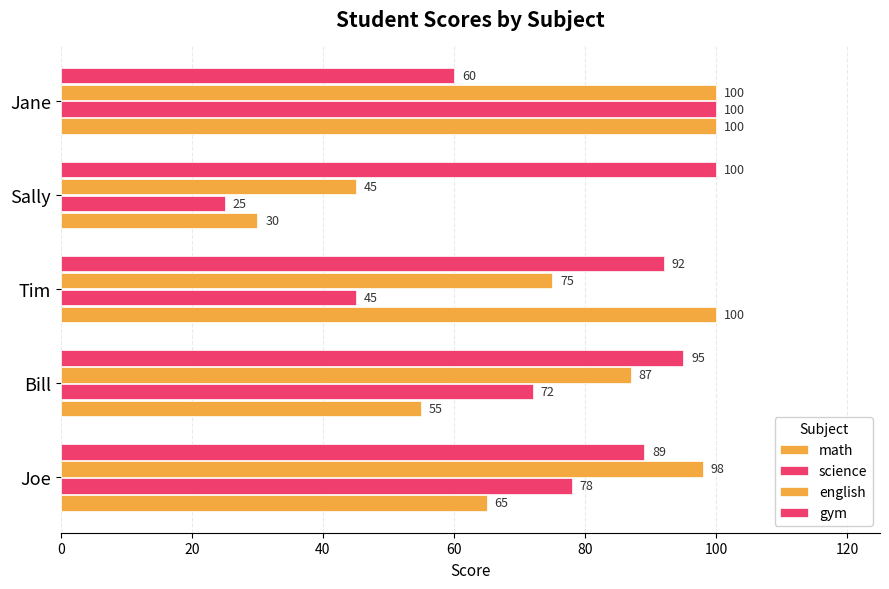

Reading left to right, transcribe all the data shown in this chart.

math: 65	55	100	30	100
science: 78	72	45	25	100
english: 98	87	75	45	100
gym: 89	95	92	100	60